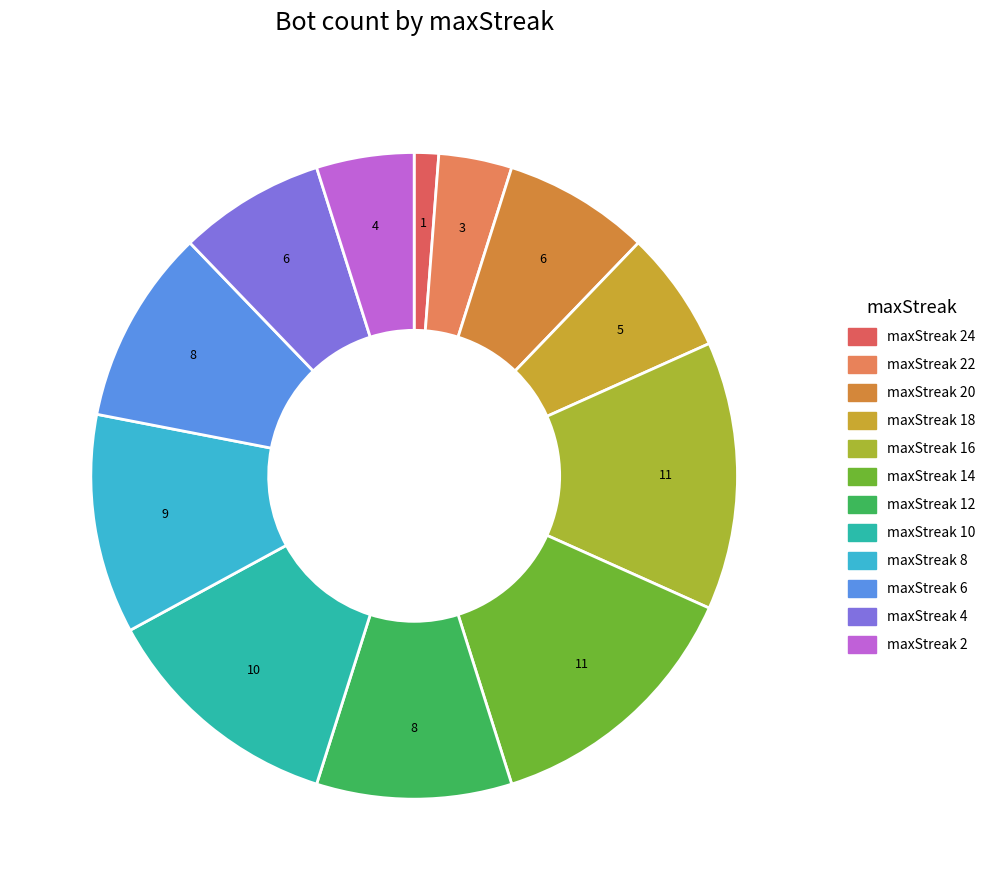

Count the number of slices in the pie.

12